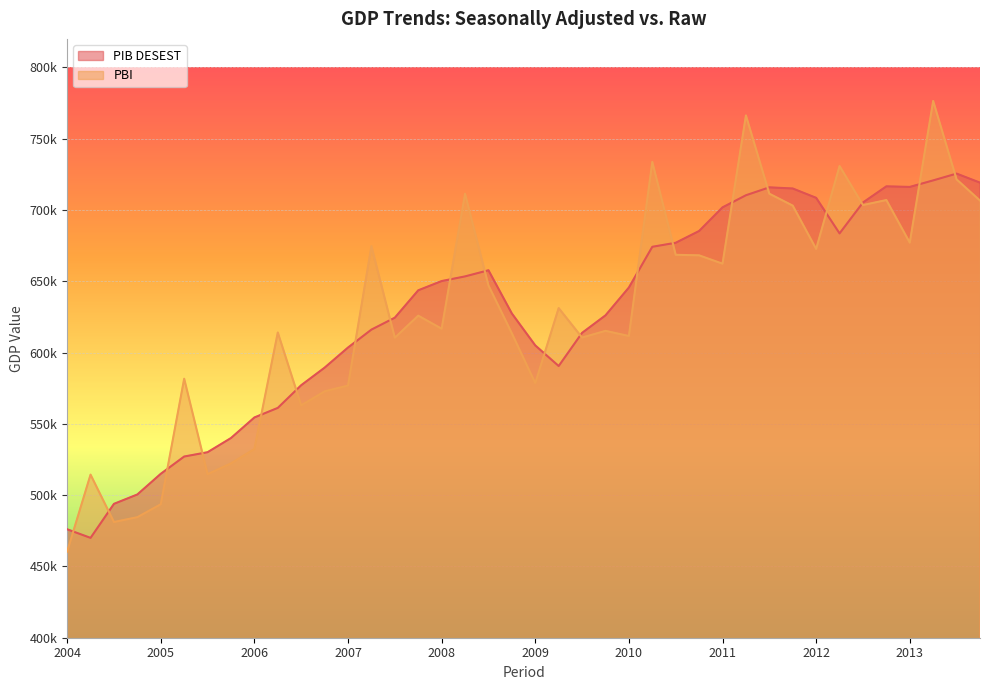

Reading left to right, extract all data points from this chart.

PIB DESEST: 476062.3	470029.9	493892.9	500475.6	514968.3	527081.4	530112.7	540061.3	554482.7	561194.0	577106.2	589414.7	603531.1	616105.0	624471.3	643662.6	650149.5	653420.0	657726.5	627408.6	605014.1	590564.6	613820.1	626092.7	645628.2	674184.1	677011.5	685270.9	701844.8	710331.4	715878.3	715071.8	708526.6	683581.3	705251.6	716584.5	716177.0	720758.1	725524.9	719168.4
PBI: 460369.4	514395.7	481152.0	484543.7	493602.5	581668.2	514697.8	522255.2	532348.2	614076.4	562979.0	572794.0	576846.9	674620.6	610425.7	625876.9	616720.4	711405.5	647088.0	613490.8	578553.0	631197.8	610519.9	615220.9	611607.3	733730.8	668566.5	668190.1	662325.6	766333.0	711417.4	703050.5	672686.0	730838.3	703461.7	706958.0	677085.5	776486.6	721458.9	706597.3